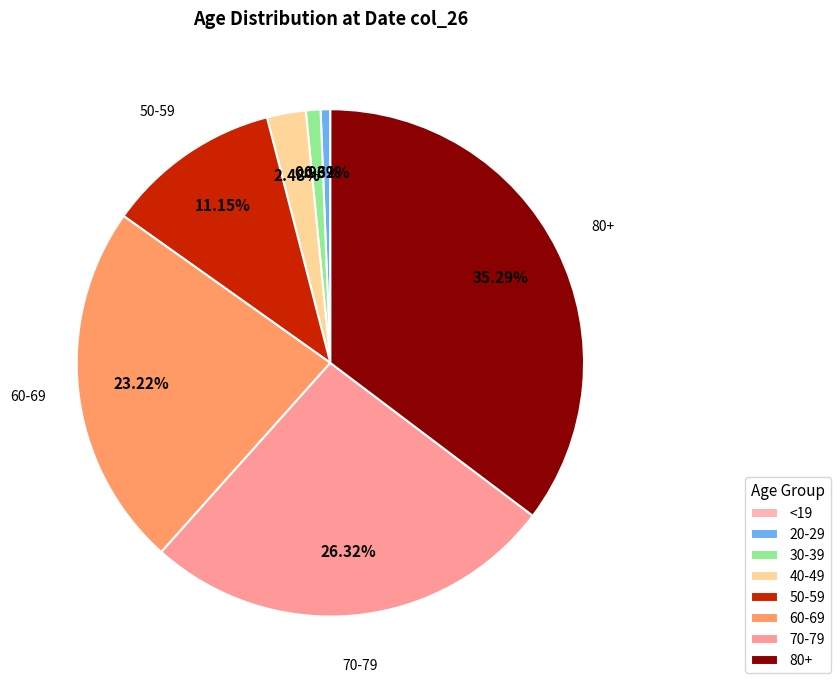

Is there any slice that represents more than half of the pie?

No